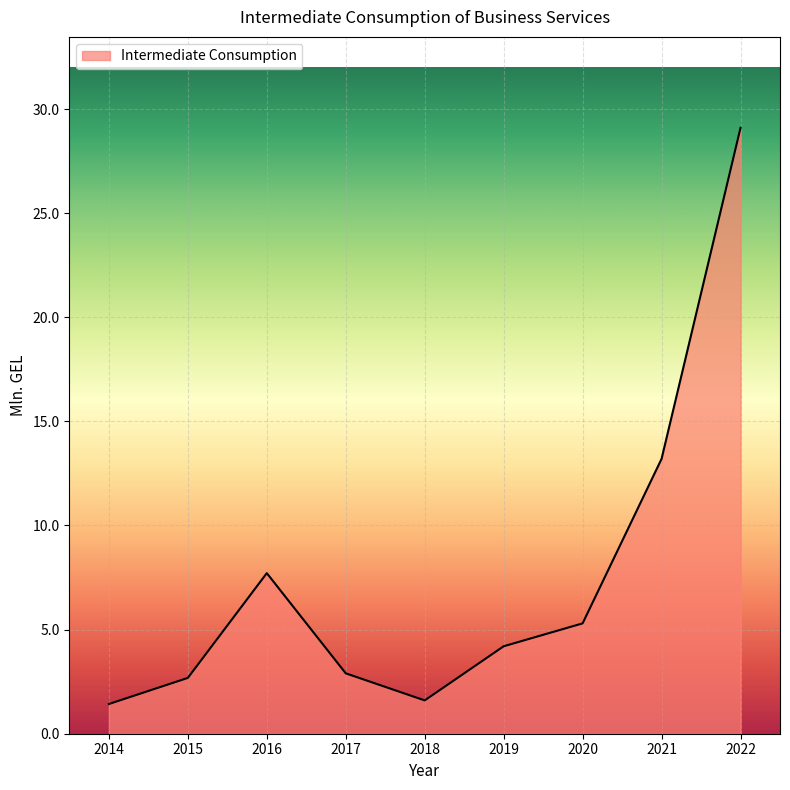

What is the difference between the second highest and minimum values?

11.8